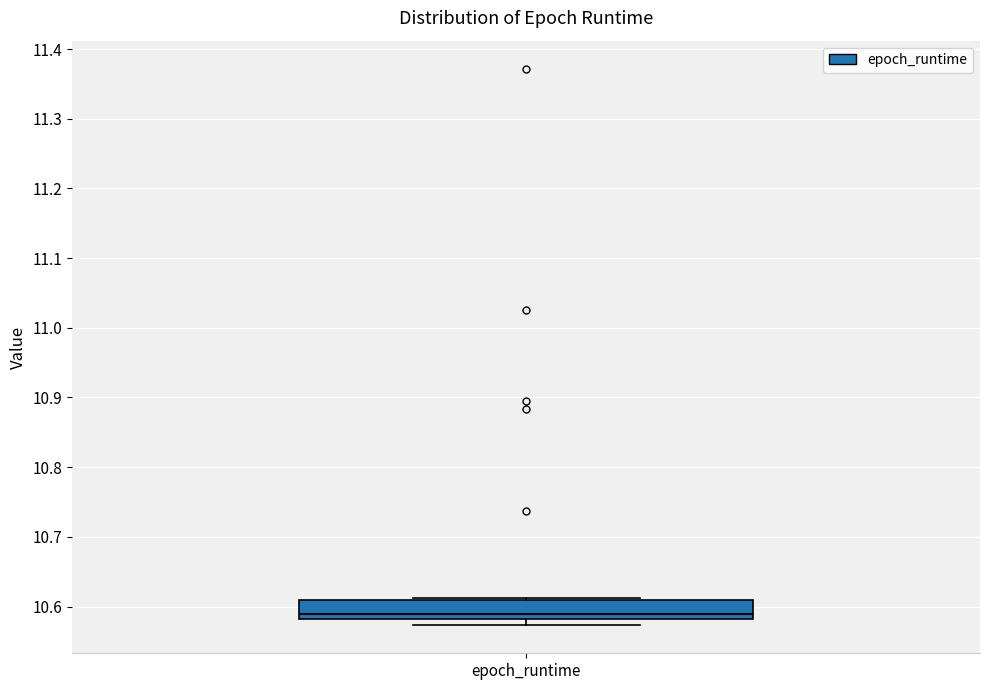

Transcribe this box plot: give where the median line is, the range the box spans, and where the two whiskers end, as read against the y-axis. The values are not printed on the chart, so give them approximately, as read against the axis.

median 10.59, box 10.58 to 10.61, whiskers 10.57 to 10.61